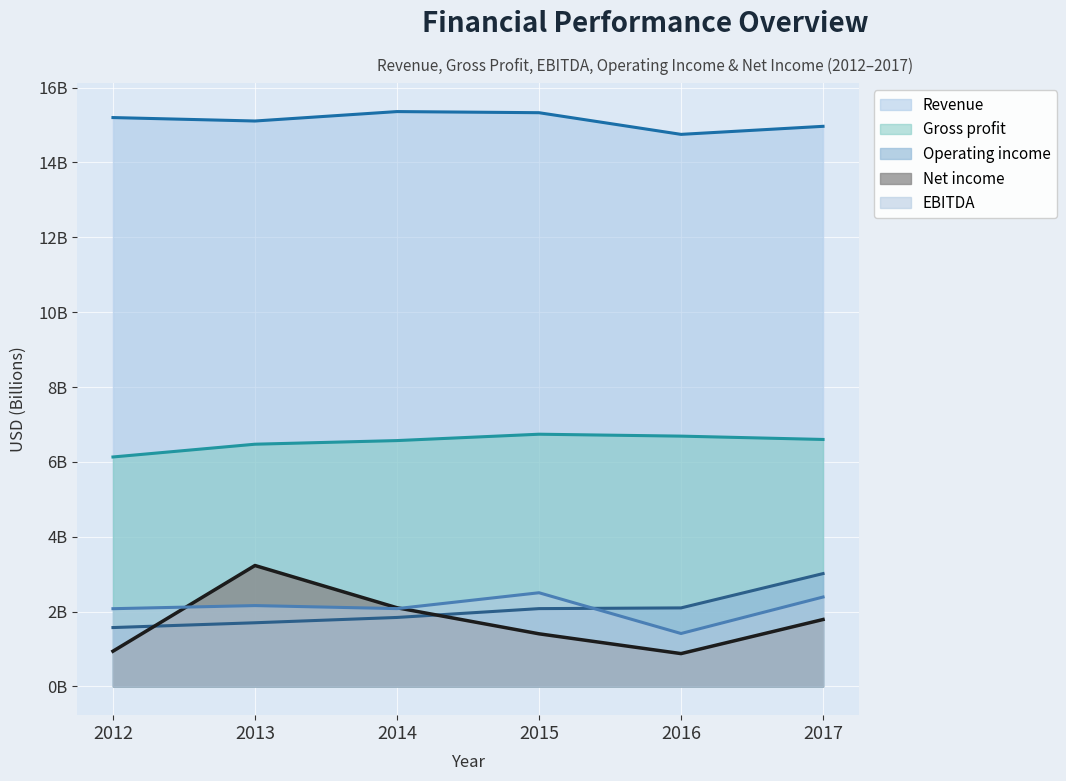

How many values in the Operating income series are below 2?

3